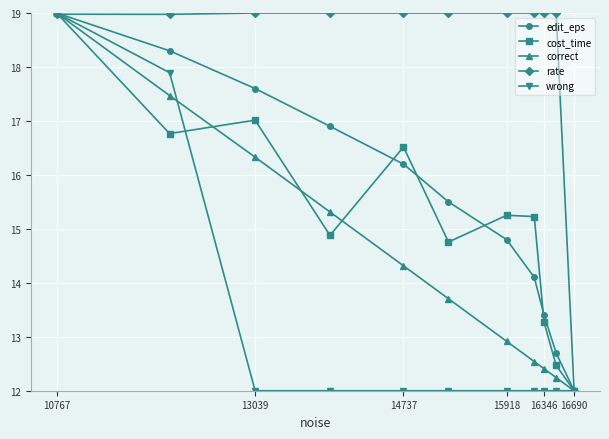

At which category is the sum across all series the highest?

10767